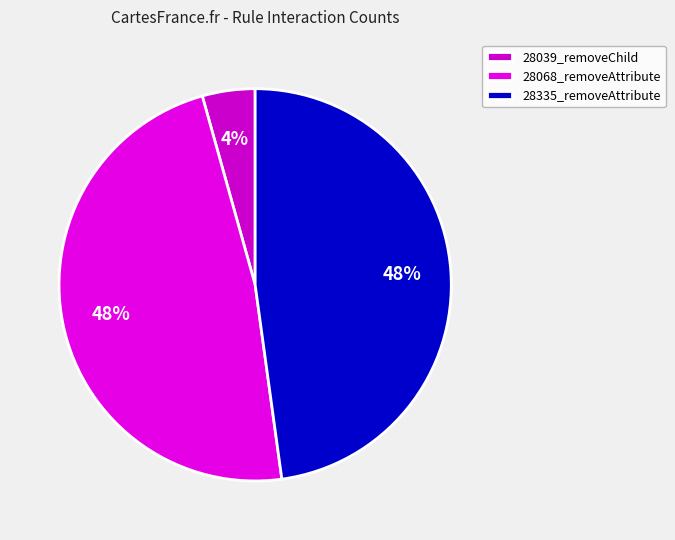

How many segments does this pie chart have?

3